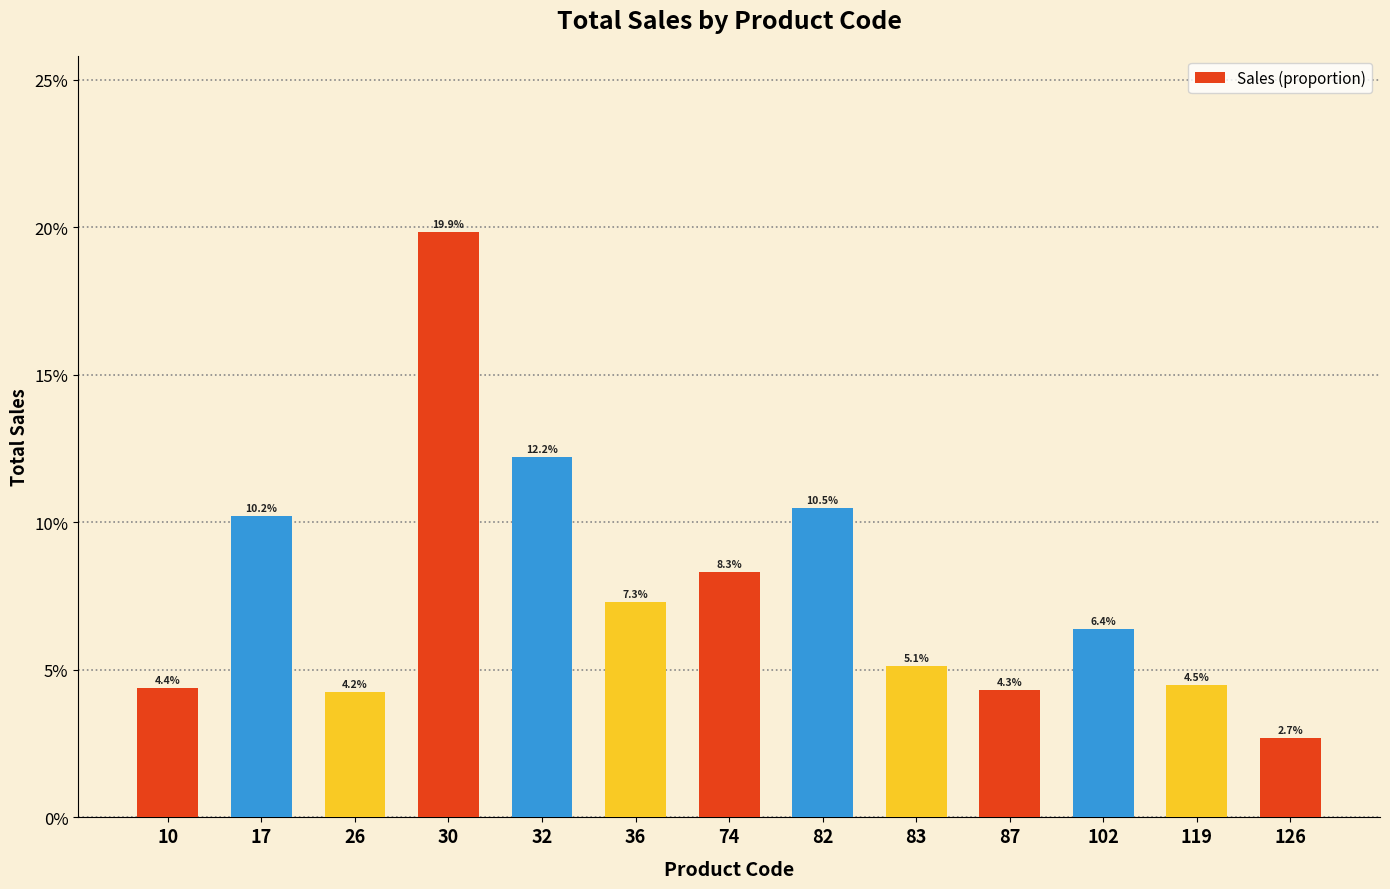

Reading left to right, extract all data points from this chart.

0.0	0.1	0.0	0.2	0.1	0.1	0.1	0.1	0.1	0.0	0.1	0.0	0.0